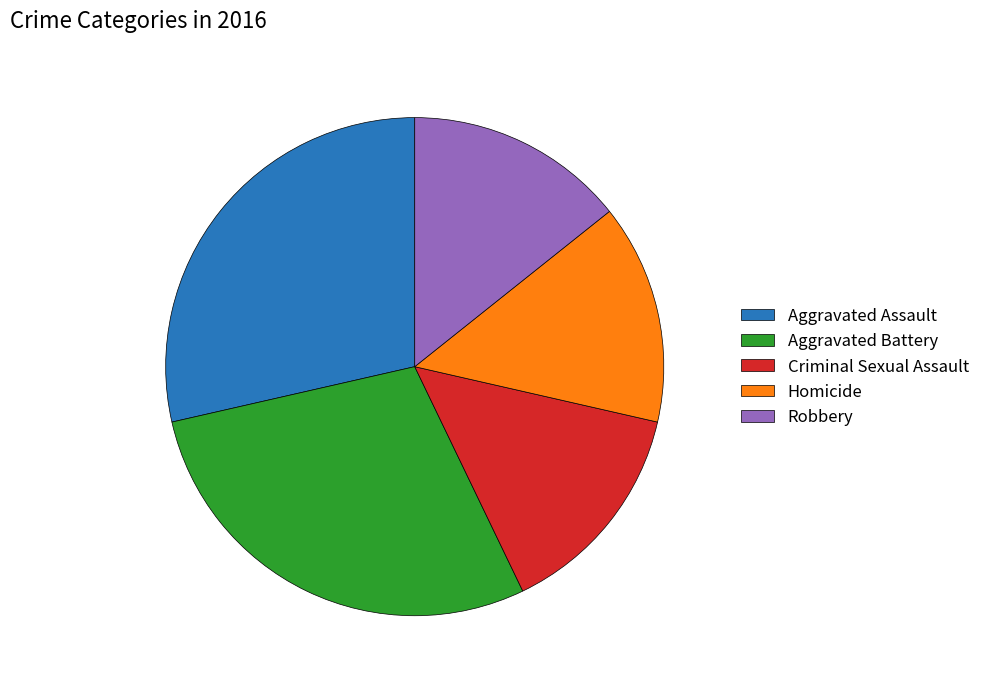

What is the ratio of the value at Aggravated Assault to the value at Aggravated Battery?

1.0